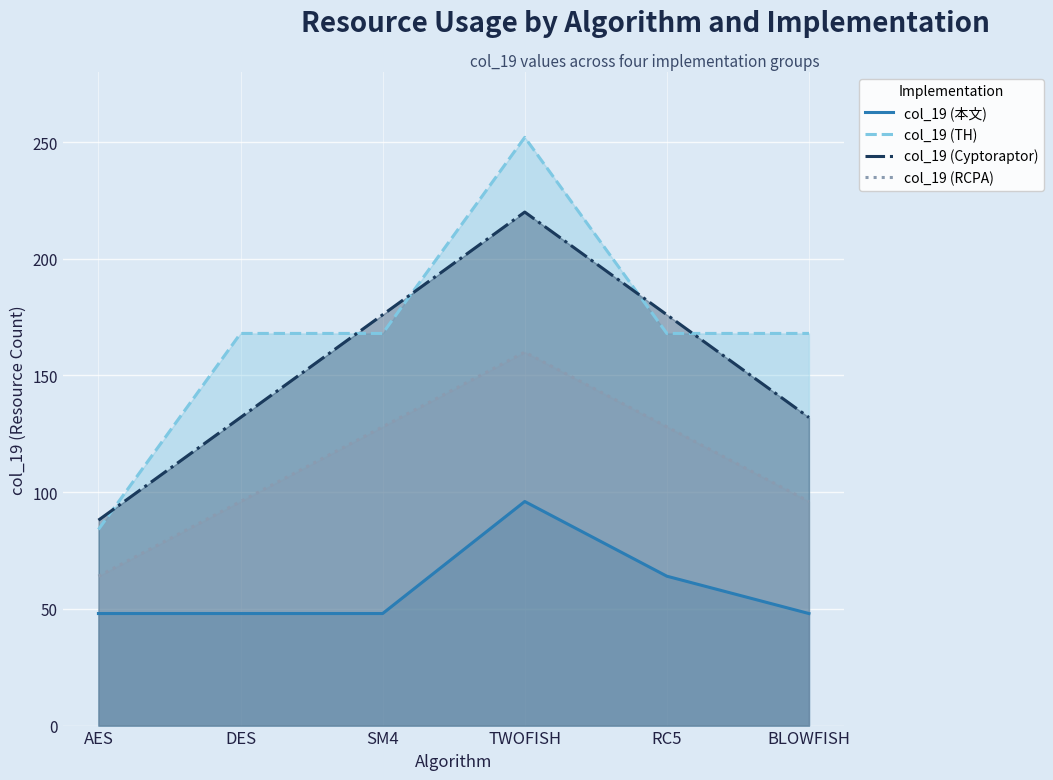

Reading left to right, extract all data points from this chart.

col_19 (本文): 48	48	48	96	64	48
col_19 (TH): 84	168	168	252	168	168
col_19 (Cyptoraptor): 88	132	176	220	176	132
col_19 (RCPA): 64	96	128	160	128	96